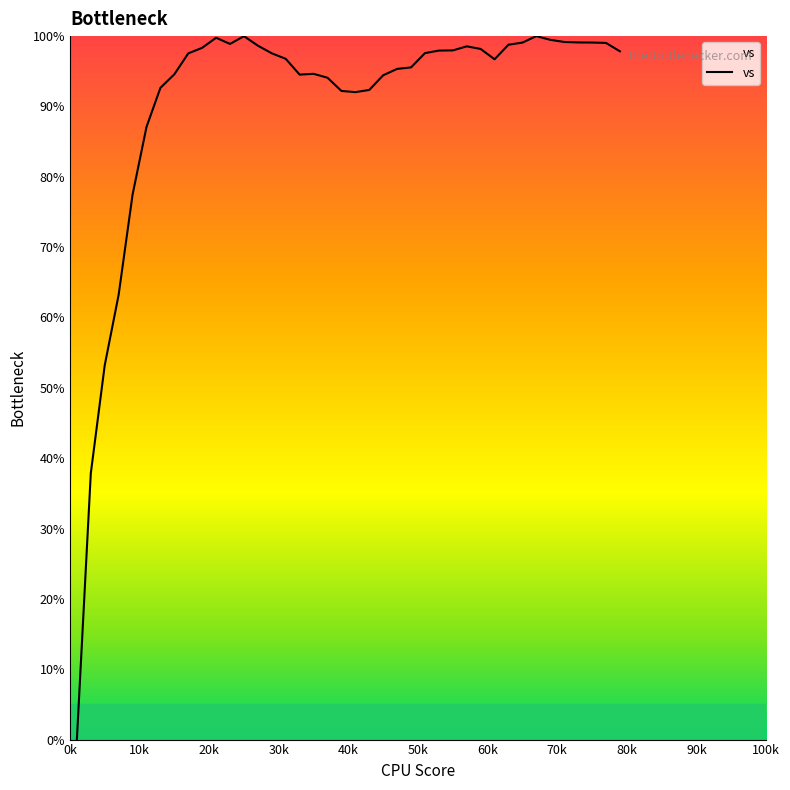

What is the greatest value displayed?

100.0